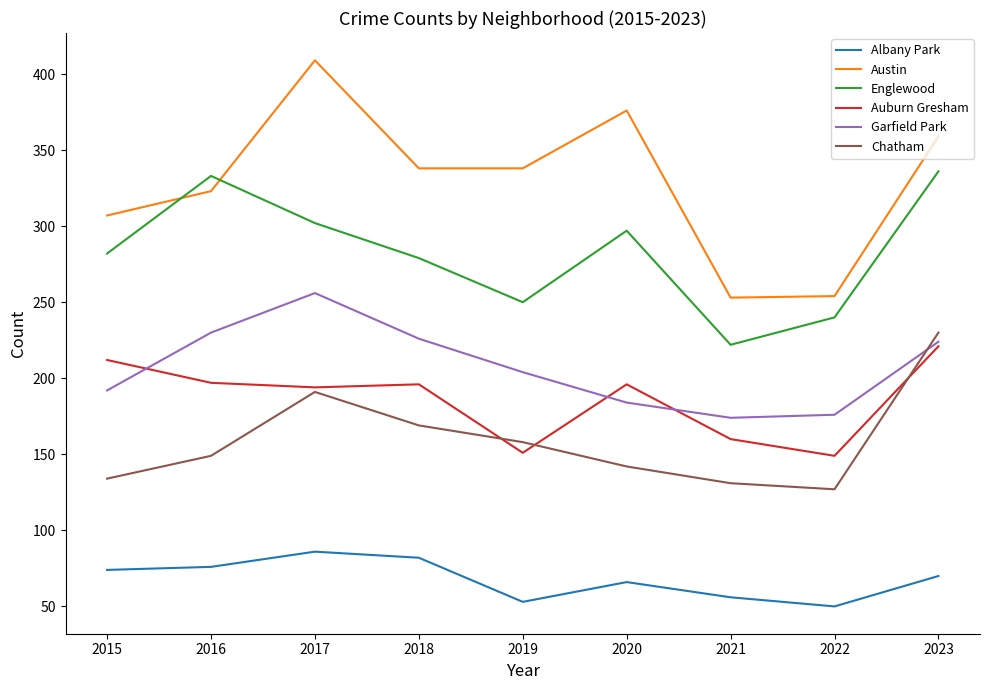

Between 2018 and 2019, which series saw the biggest shift?

Auburn Gresham